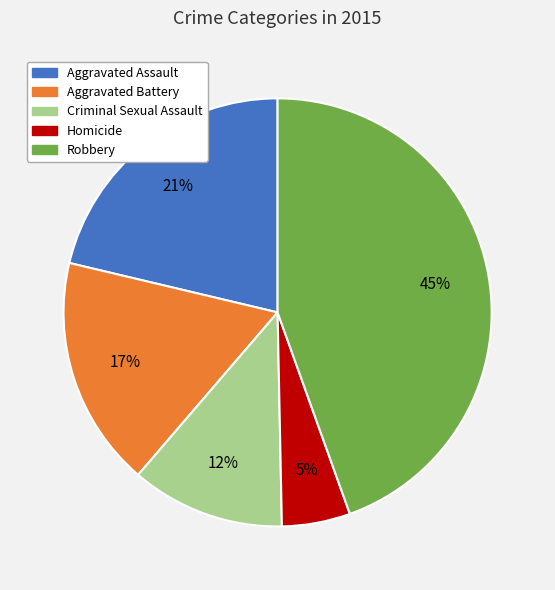

To the nearest percent, what is the combined percentage of Homicide and Robbery?

50%